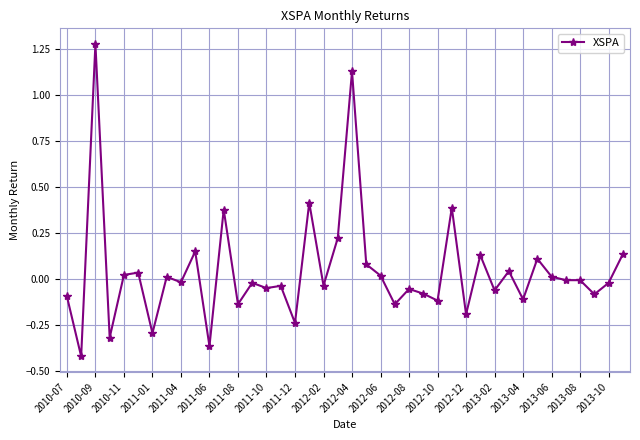

What is the difference between the second highest and second lowest values?

1.5